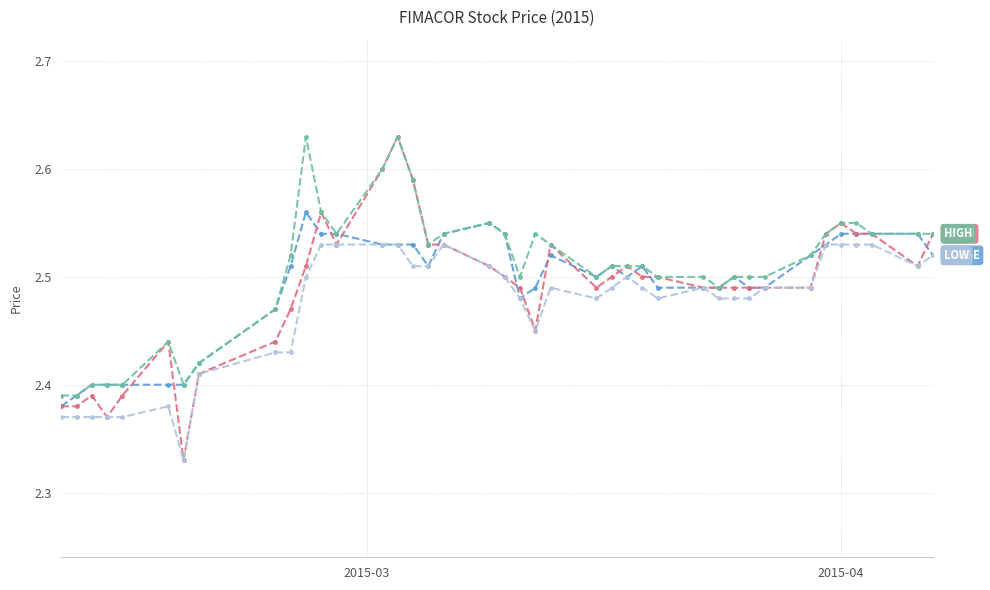

Does the chart have visible grid lines?

Yes